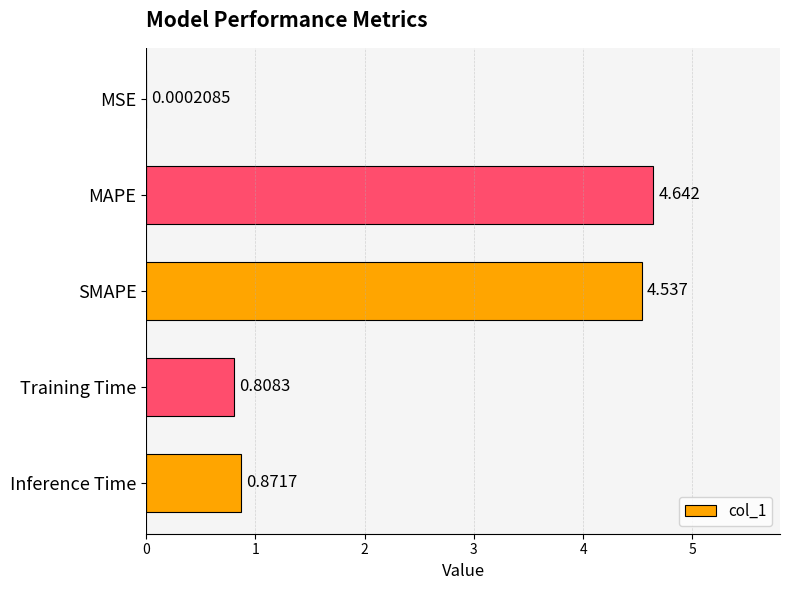

Which has a higher value, Inference Time or SMAPE?

SMAPE